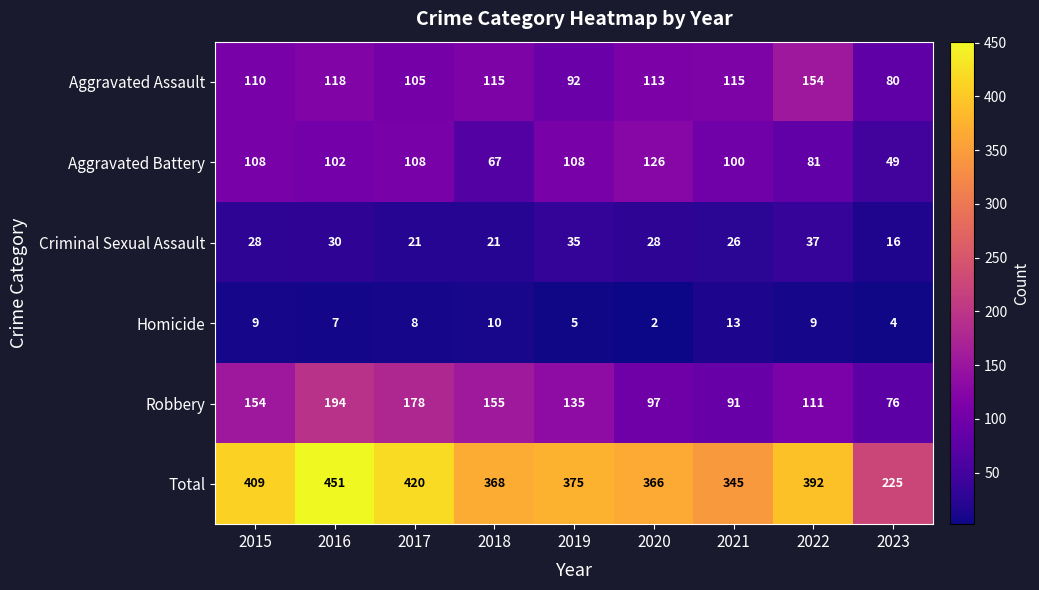

True or false: Aggravated Battery has a value of 34 at 2019.

False